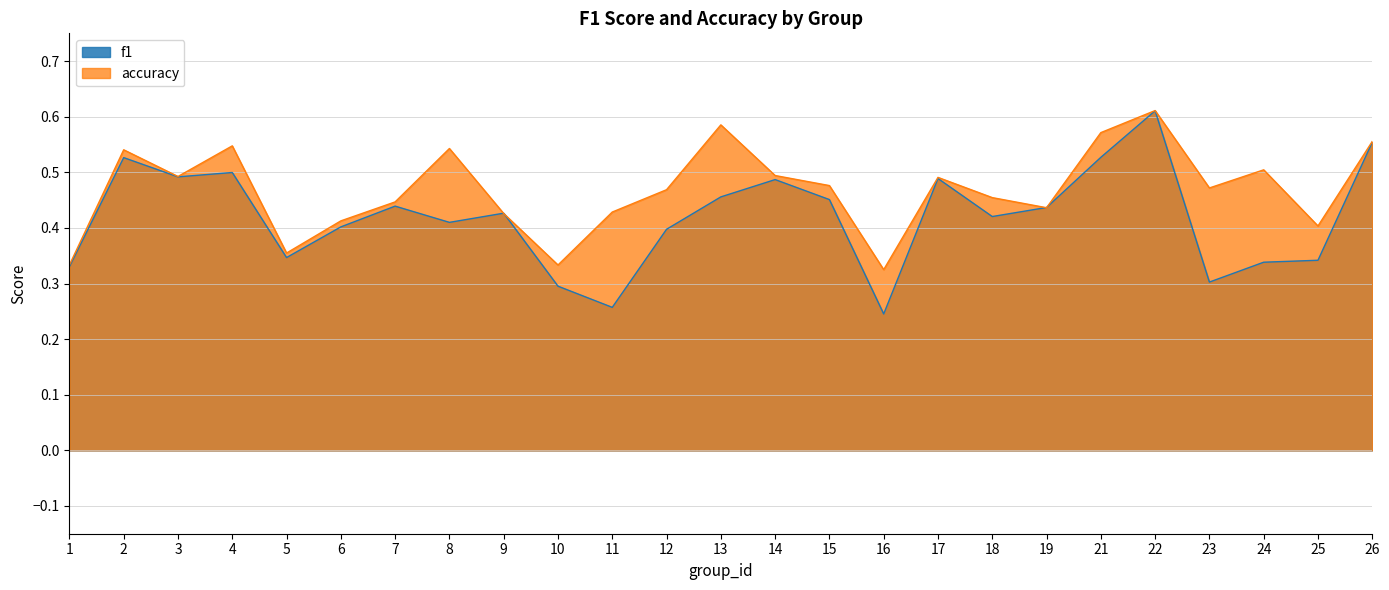

What value does the accuracy series have at 14?

0.5